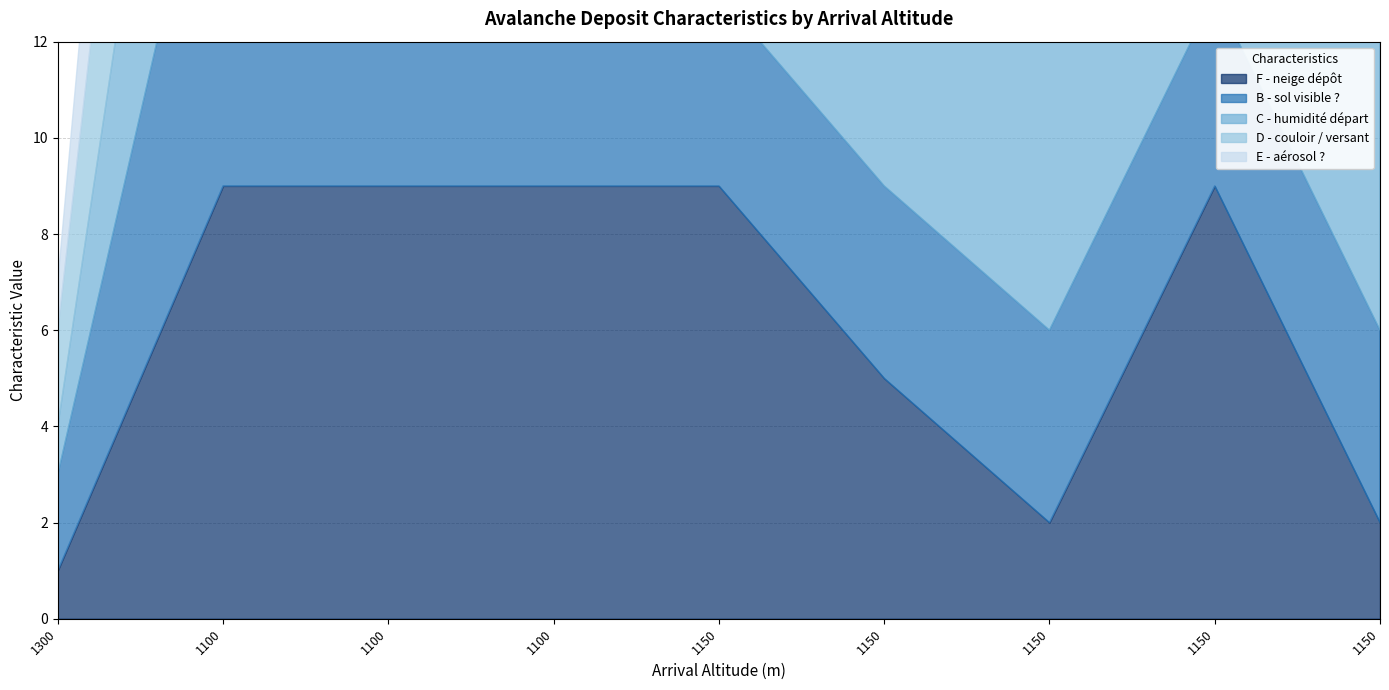

What is the minimum value shown in the chart?

1